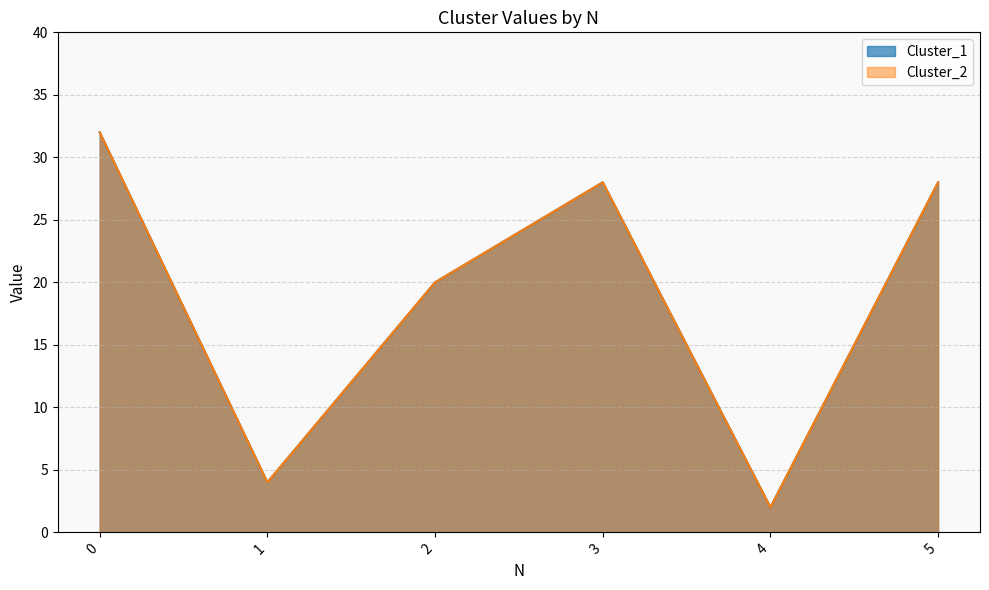

Which series has the largest range (max minus min)?

Cluster_1